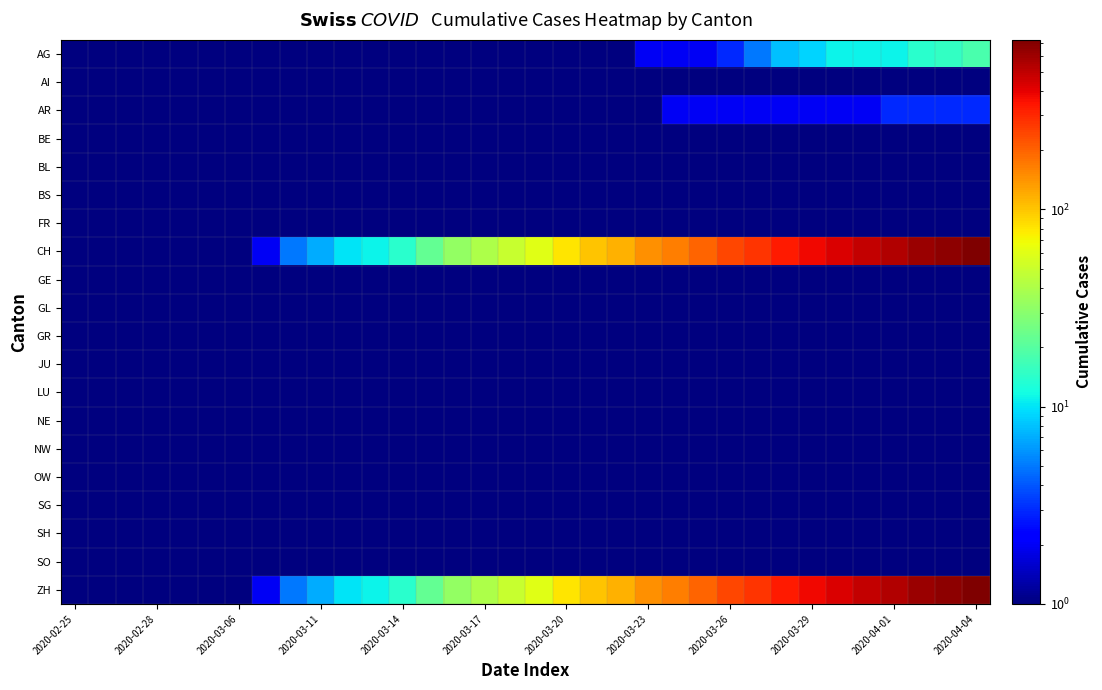

Count the number of data series in this chart.

20